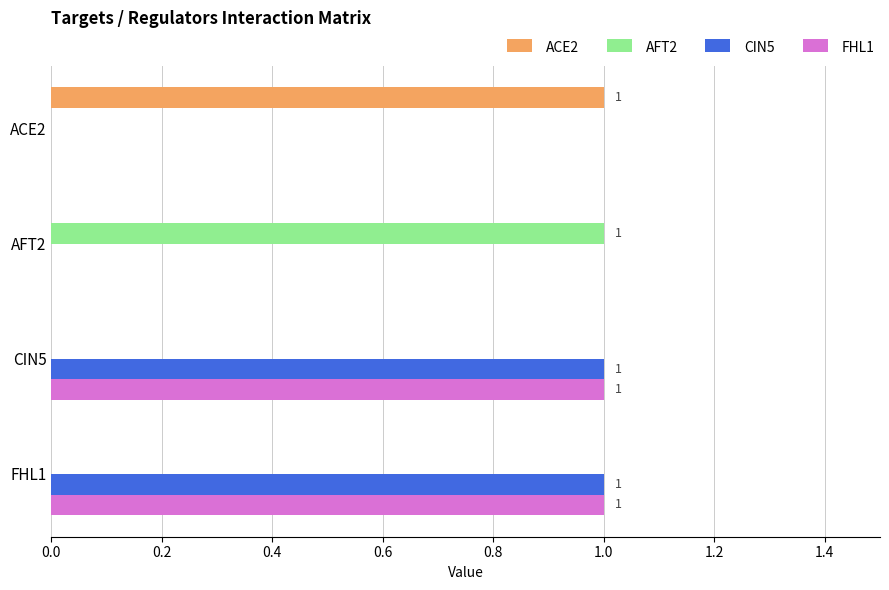

The value of FHL1 at AFT2 is 0. True or false?

True